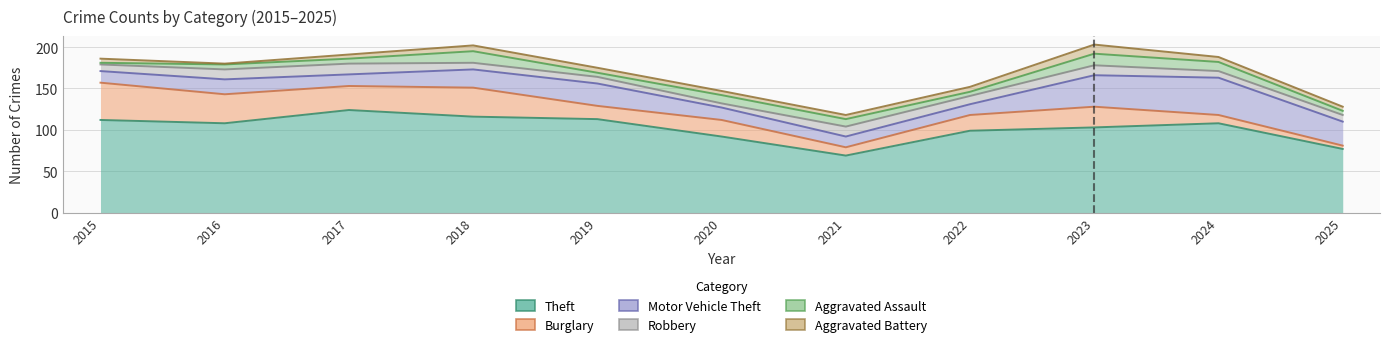

How many intersections are there between Burglary and Aggravated Battery?

1